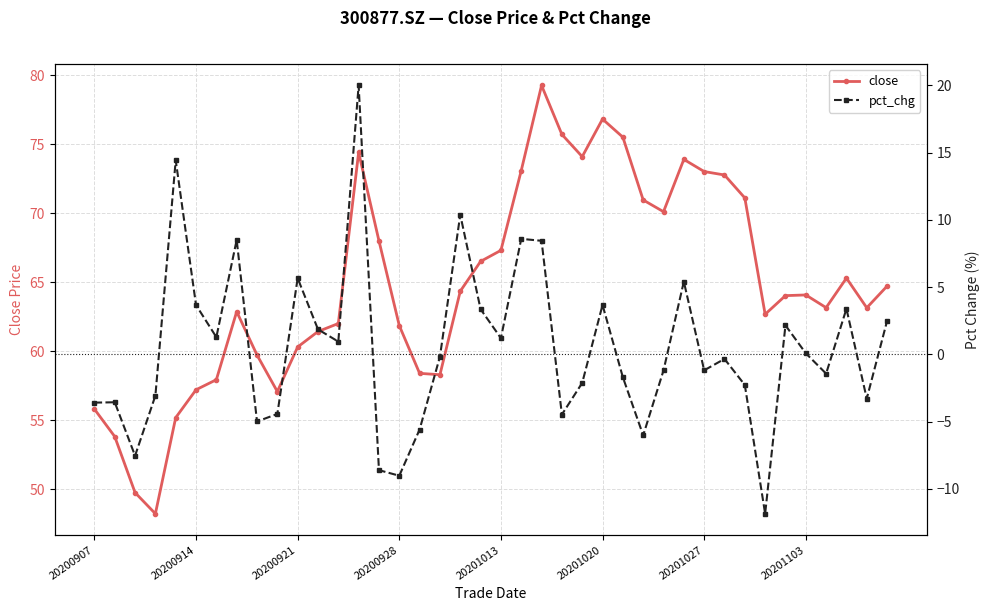

Rank the series by their maximum value, from highest to lowest.

close, pct_chg